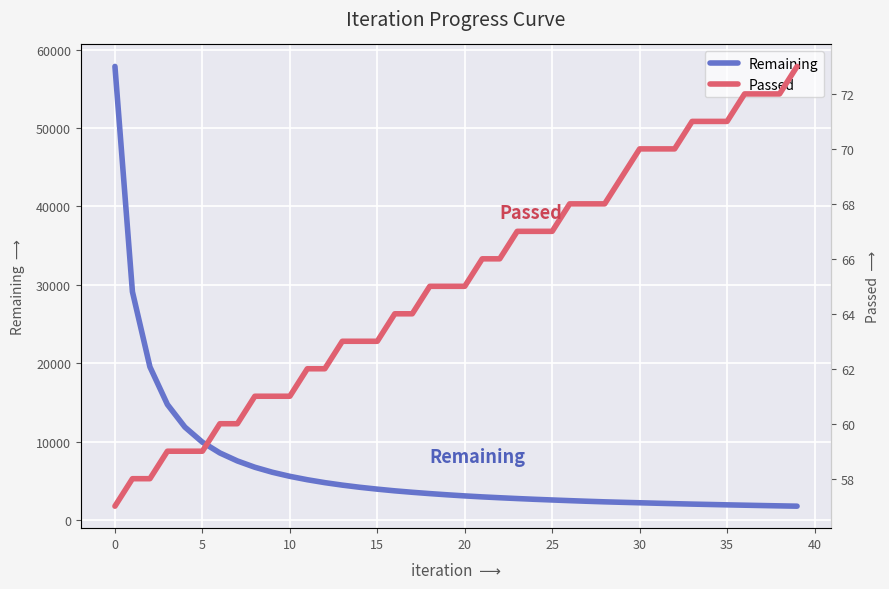

How many series are shown in this chart?

2